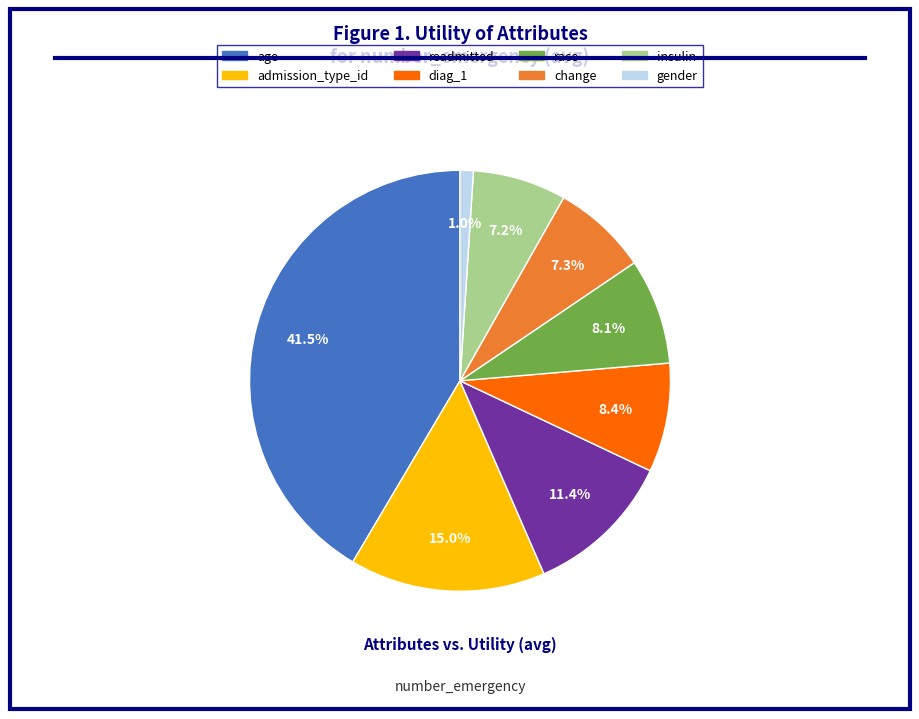

Do change and insulin together represent more than half of the pie?

No